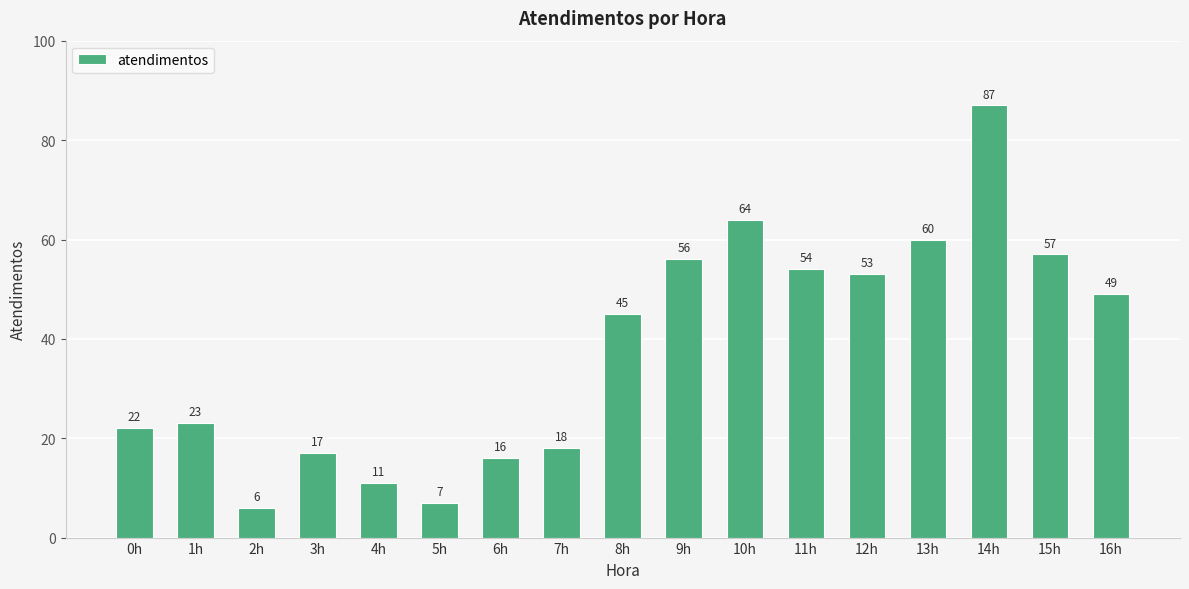

The value at 14h is 87. True or false?

True